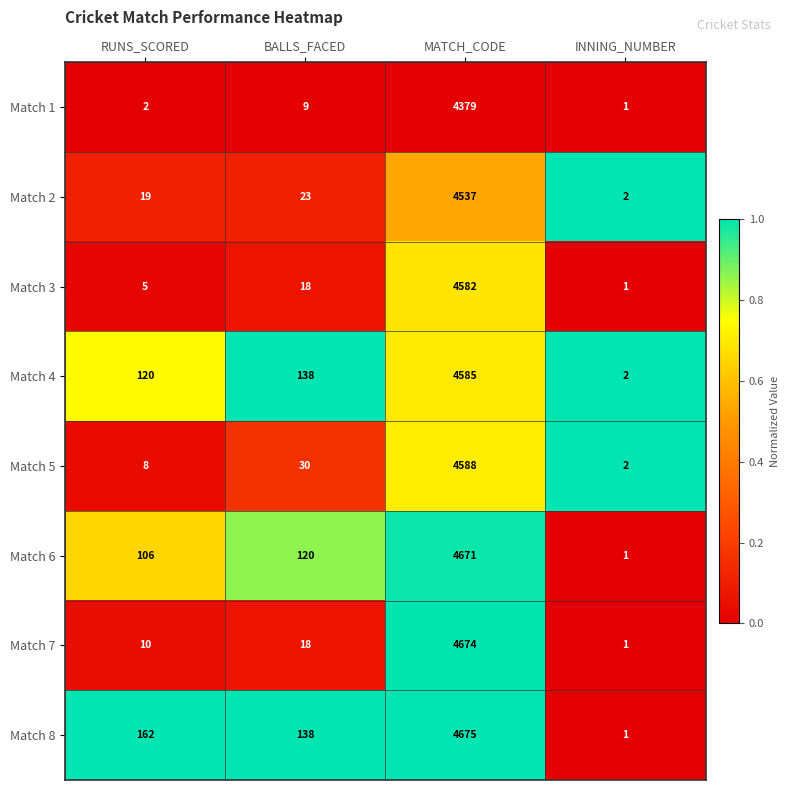

At which category is the sum across all series the highest?

MATCH_CODE